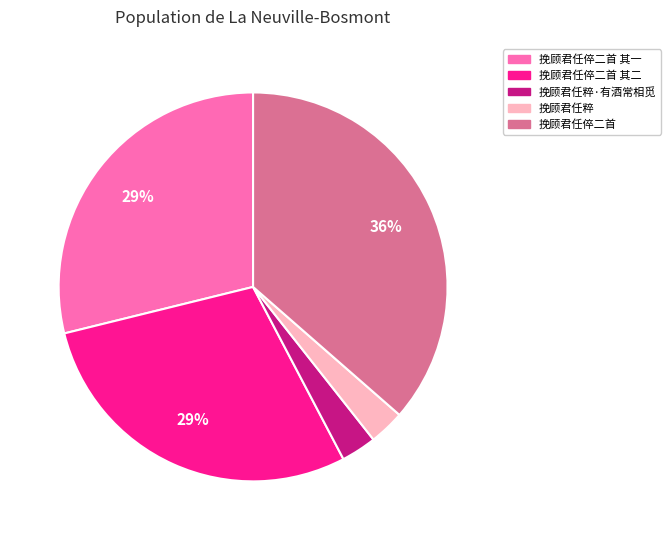

To the nearest percent, what is the difference between the largest and smallest slice percentages?

33%